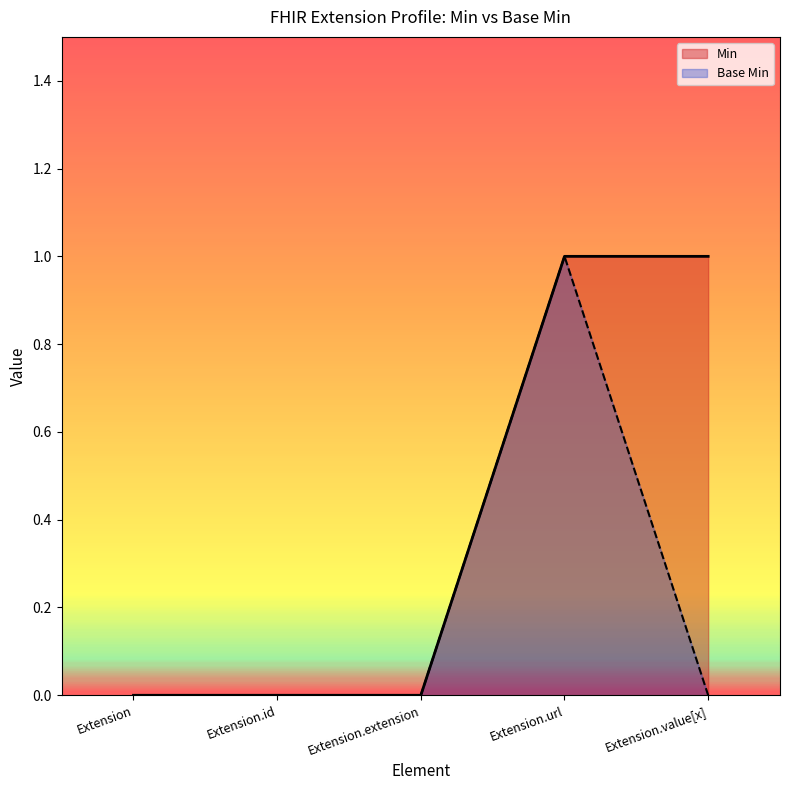

Rank the categories by Base Min value from lowest to highest.

Extension, Extension.id, Extension.extension, Extension.value[x], Extension.url